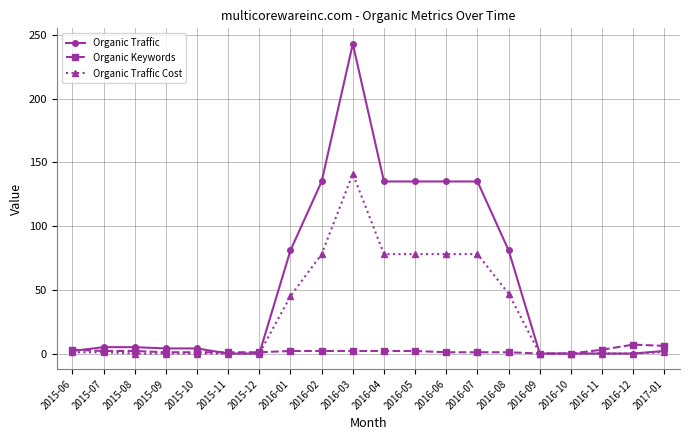

Rank the series by their average value, from lowest to highest.

Organic Keywords, Organic Traffic Cost, Organic Traffic